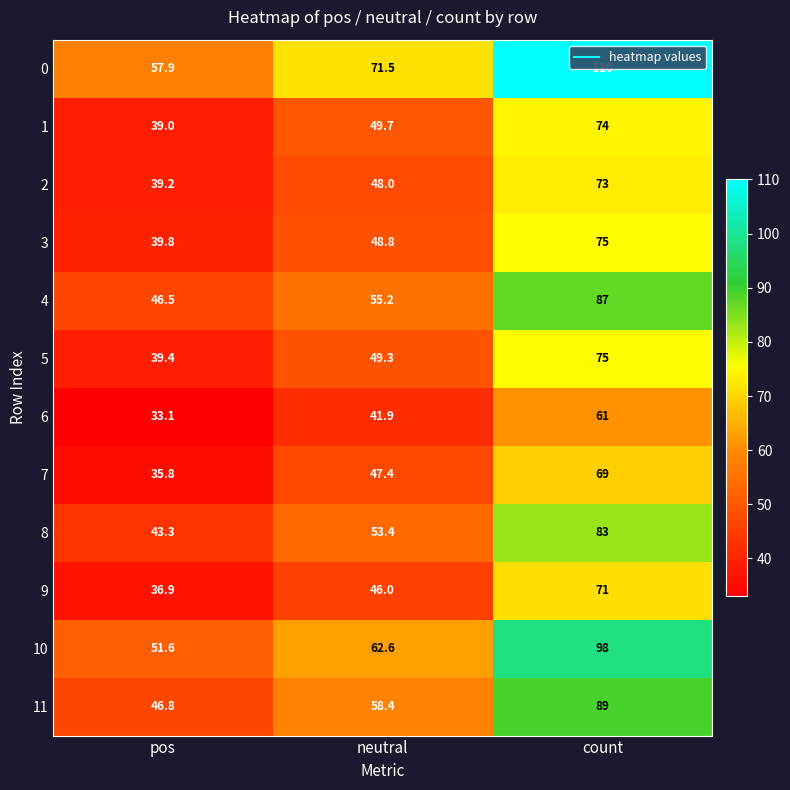

What is the total value across all series at neutral?

632.2